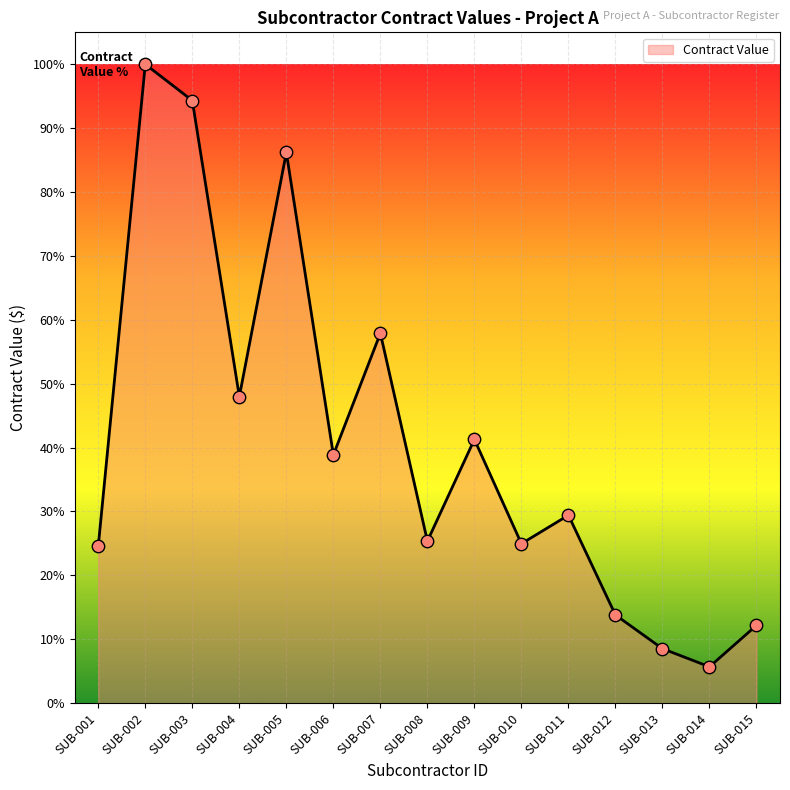

Between SUB-011 and SUB-001, which is larger?

SUB-011